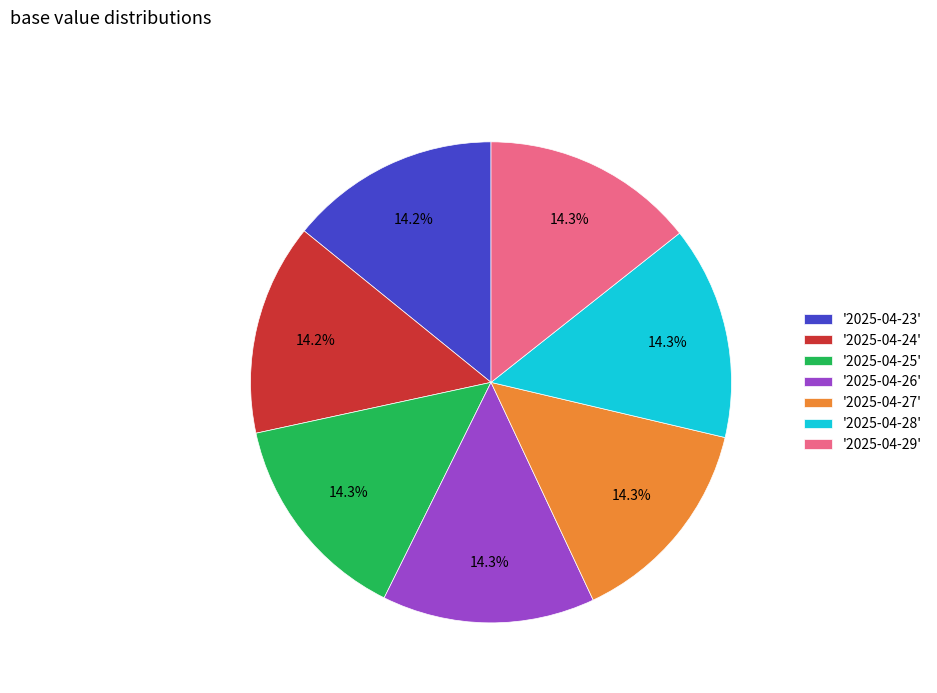

Does any single category account for the majority?

No